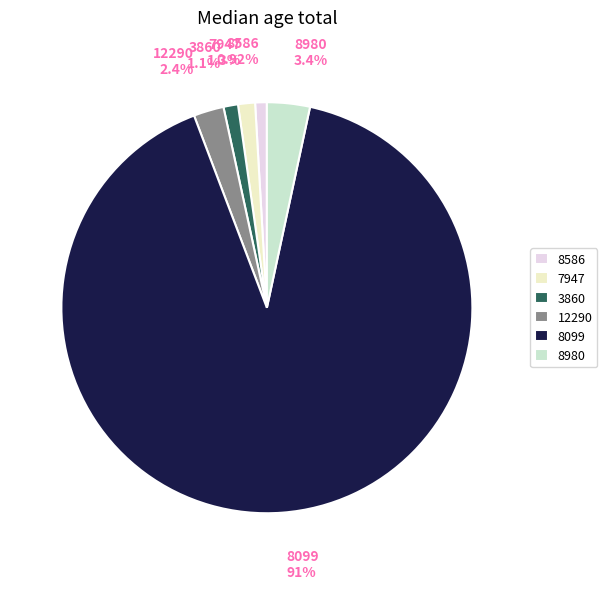

How many slices are in this pie chart?

6